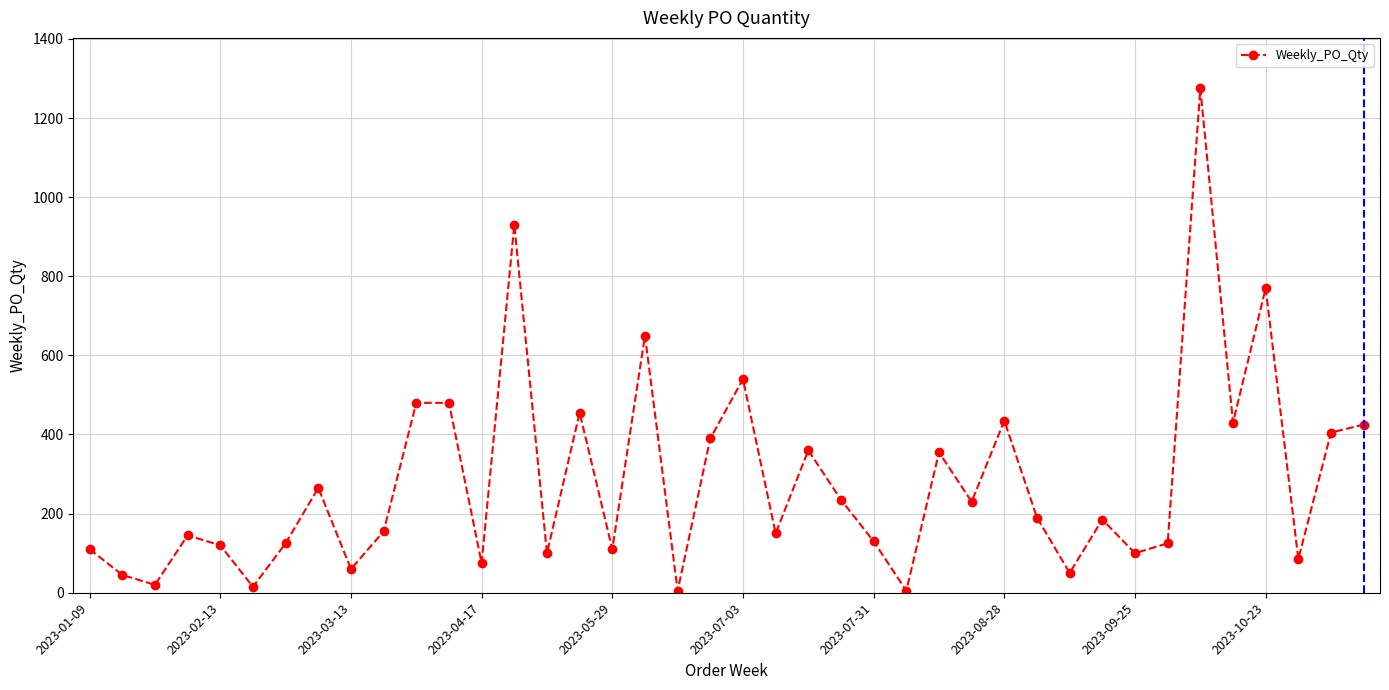

What is the difference between the maximum and minimum values?

1270